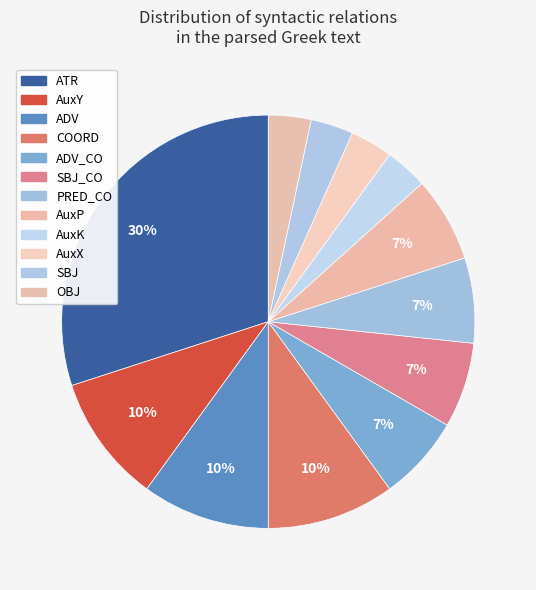

Count the number of slices in the pie.

12